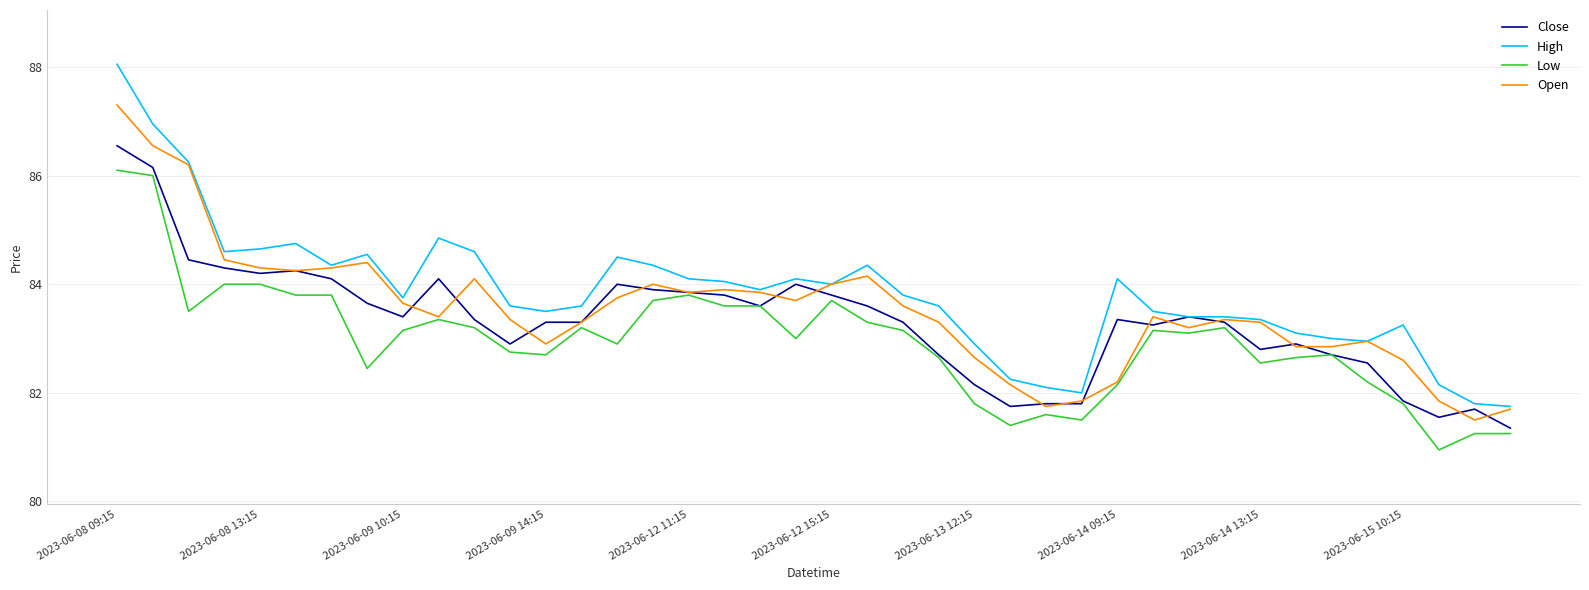

Rank the series by their maximum value, from lowest to highest.

Low, Close, Open, High